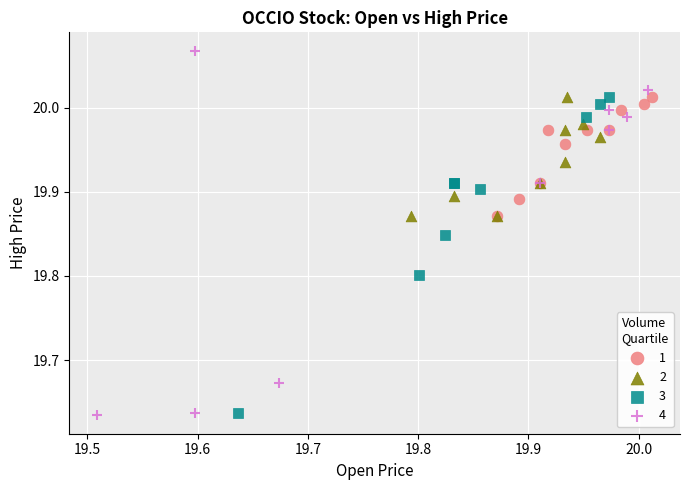

Which series contains the highest Y value?

4